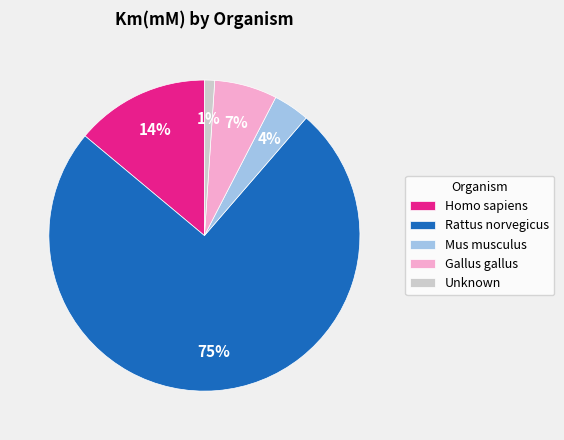

To the nearest percent, what portion does Homo sapiens represent?

14%